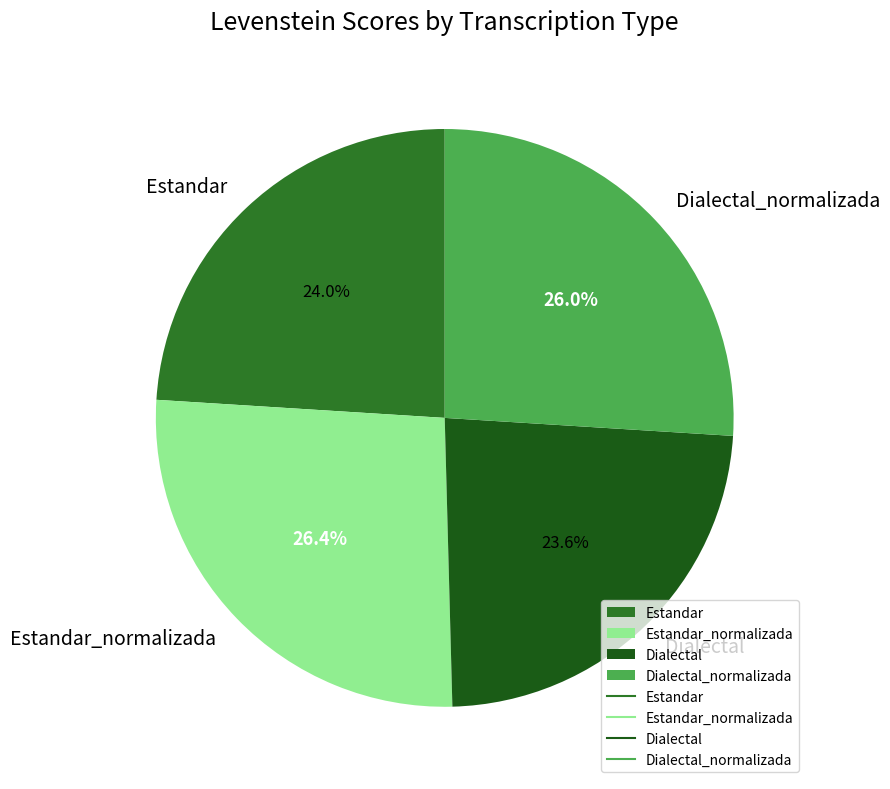

What percentage is the Dialectal_normalizada slice, to the nearest percent?

26%